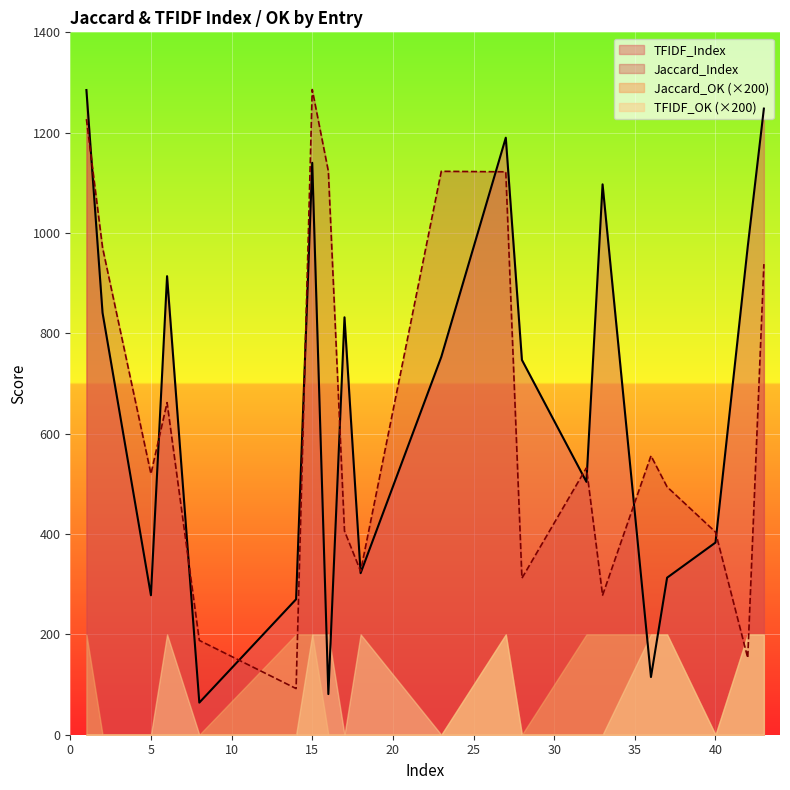

Reading left to right, what are all the values shown in this chart?

TFIDF_Index: 1=1285	2=841	5=278	6=914	8=64	14=270	15=1140	16=81	17=832	18=322	23=753	27=1190	28=747	32=504	33=1097	36=115	37=313	40=383	42=973	43=1248
Jaccard_Index: 1=1227	2=971	5=520	6=662	8=188	14=92	15=1286	16=1123	17=406	18=326	23=1123	27=1122	28=312	32=532	33=278	36=556	37=494	40=404	42=153	43=938